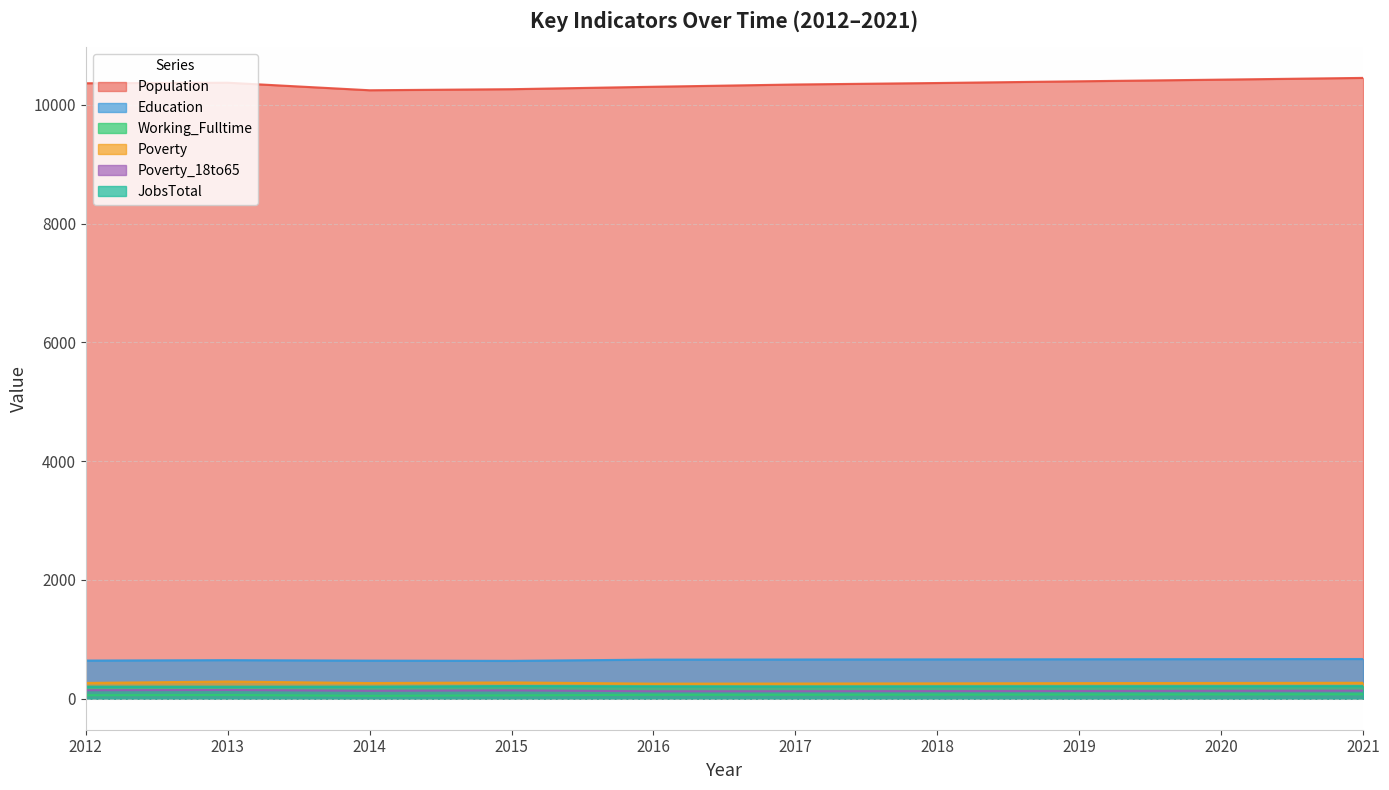

The Population series shows 10305 at 2016. True or false?

True